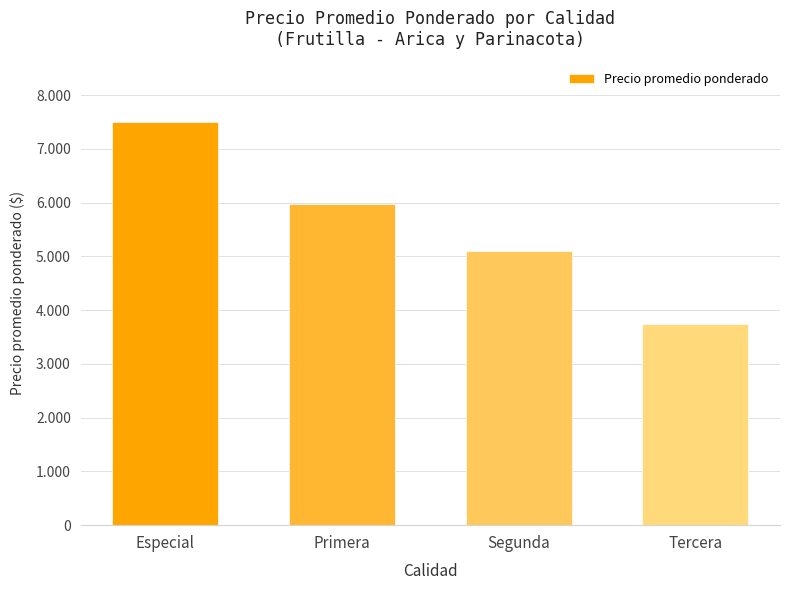

Which label corresponds to the largest value in the chart?

Especial